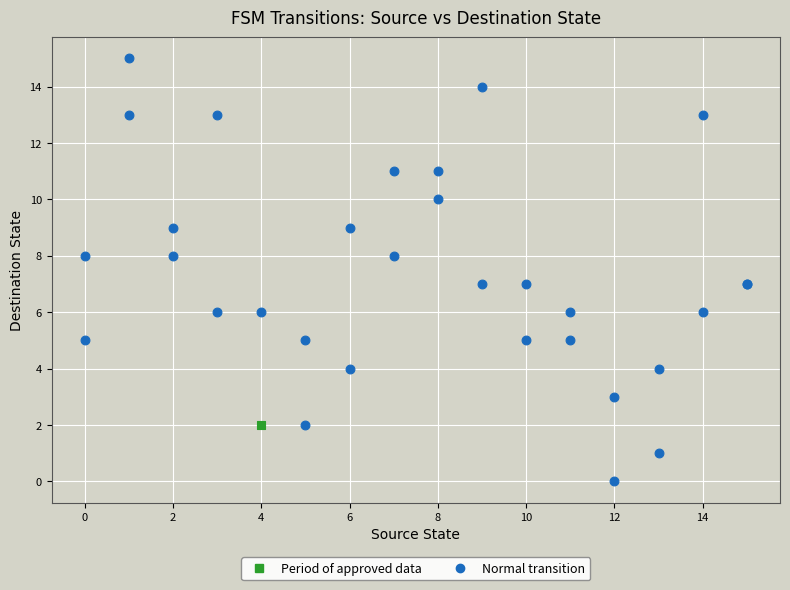

What are all the series names shown in the legend?

Period of approved data, Normal transition